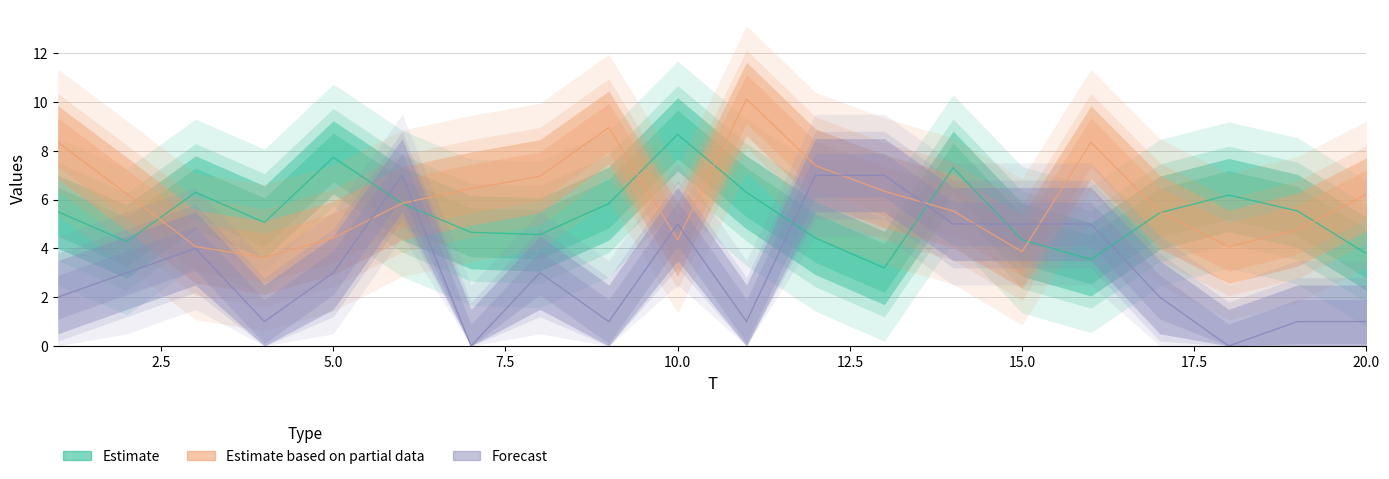

The x1 series shows 4.6 at 8. True or false?

True